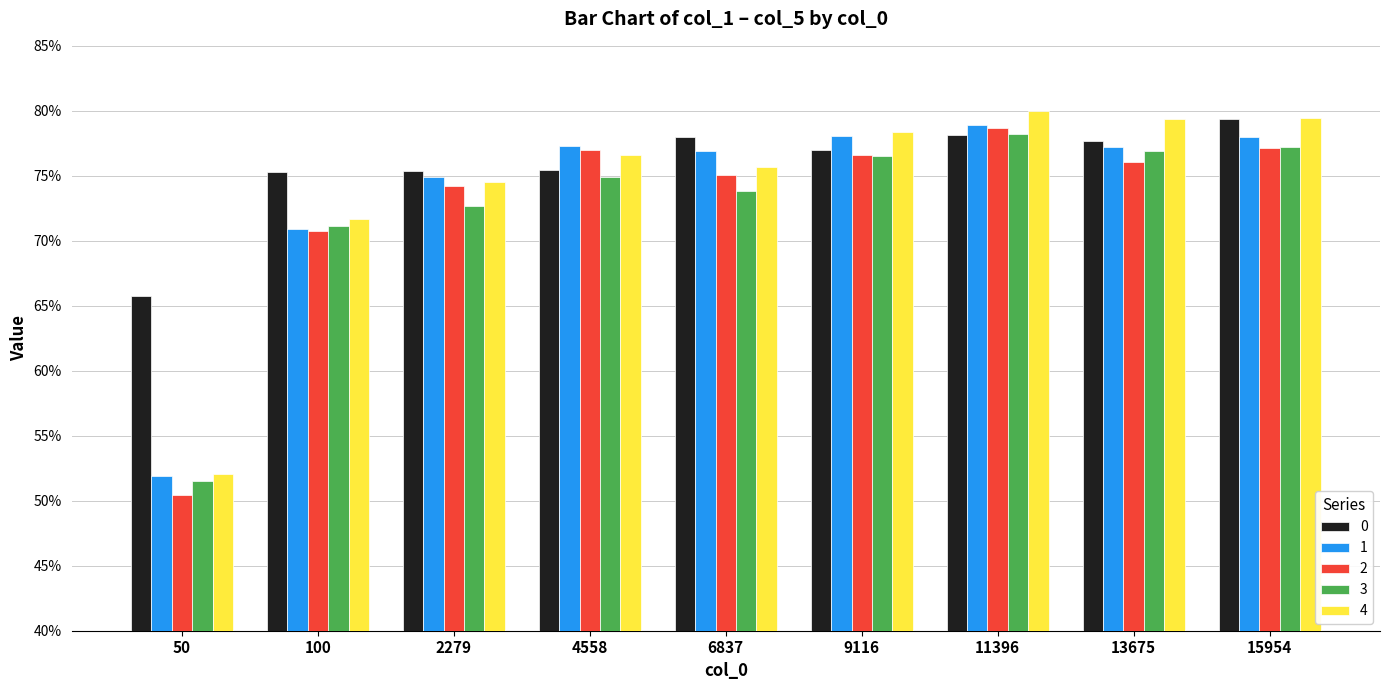

Which series has the largest range (max minus min)?

2